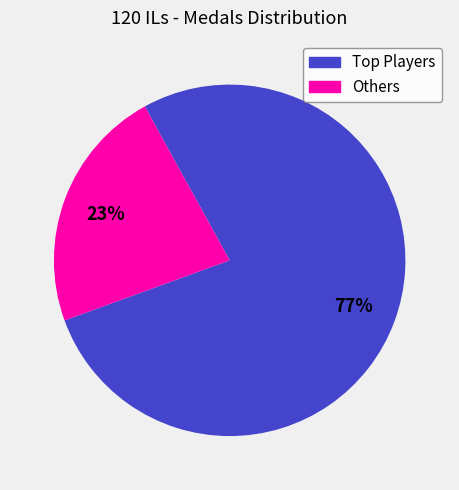

Is there any slice that represents more than half of the pie?

Yes